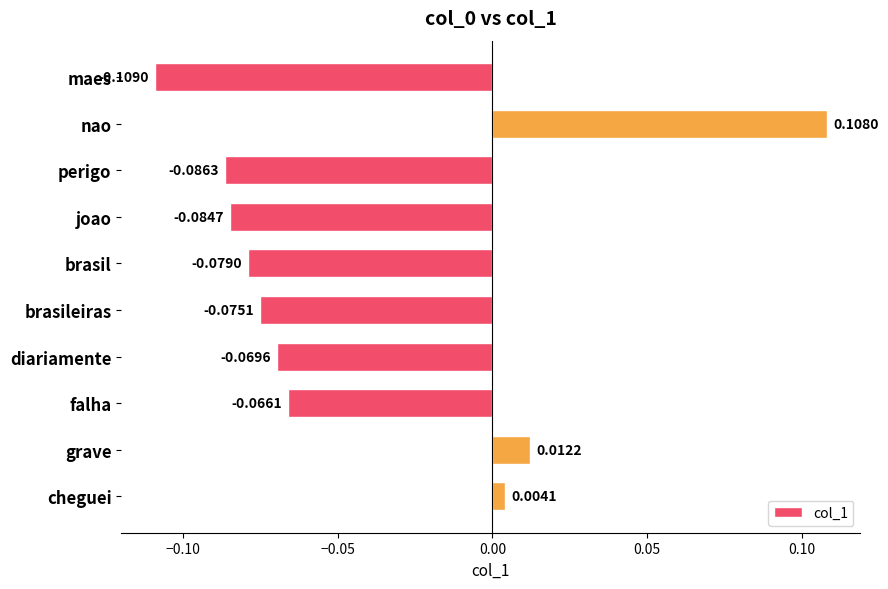

List the labels in order of value, largest first.

nao, grave, cheguei, falha, diariamente, brasileiras, brasil, joao, perigo, maes